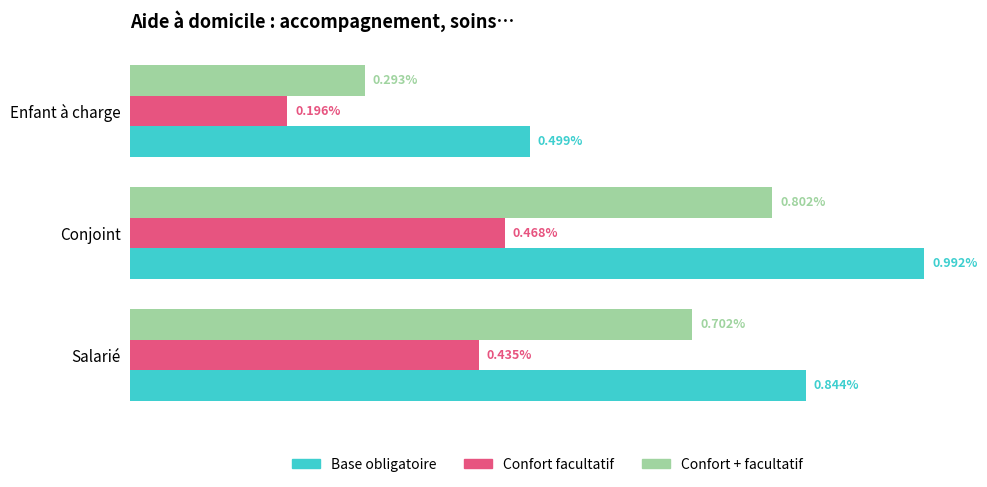

Is the value of Base obligatoire at Conjoint greater than the value of Confort + facultatif at Enfant à charge?

Yes